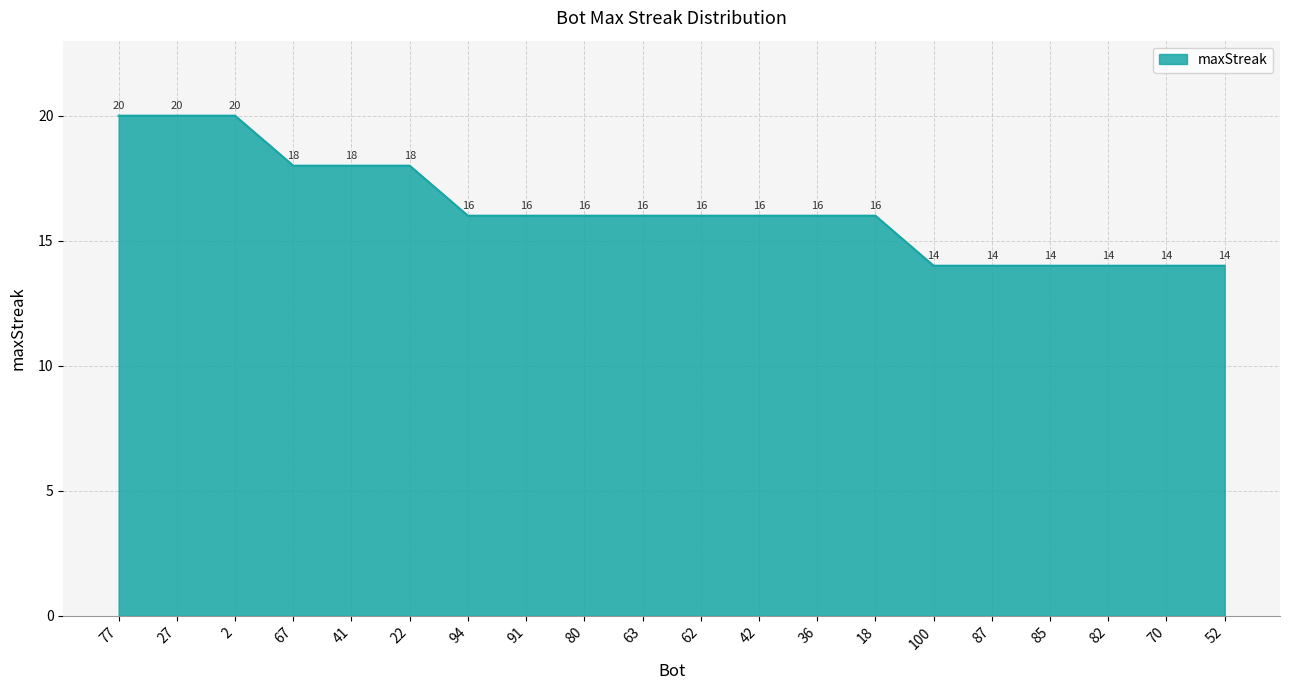

What position from the right is 18?

7